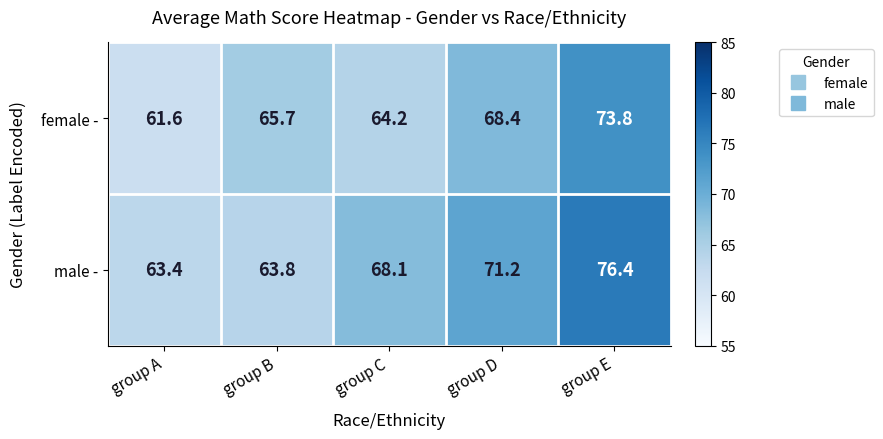

Is it true that female - equals 68.4 at group D?

True